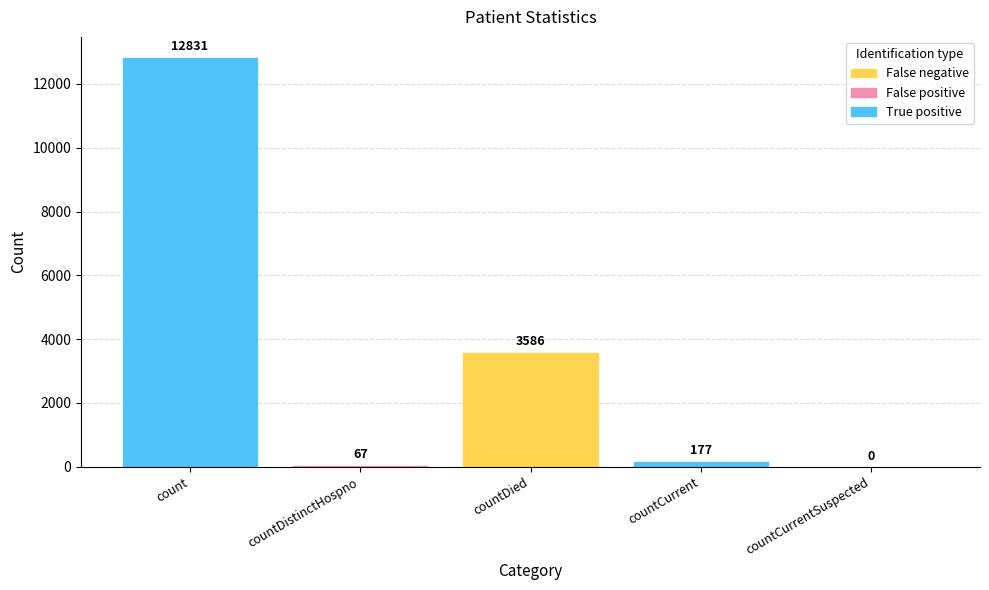

The chart shows a value of 177 at countCurrent. True or false?

True